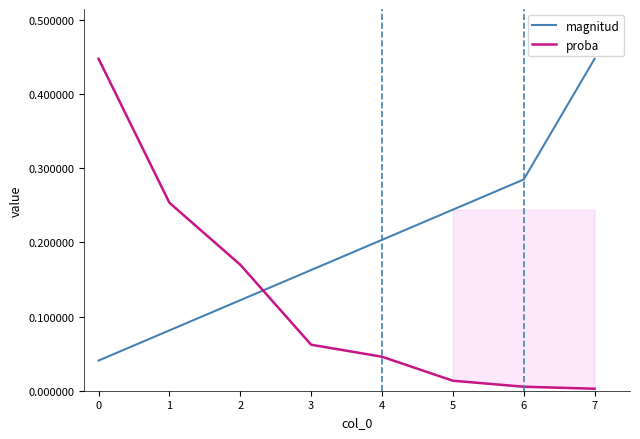

At how many categories does at least one series exceed 0?

8